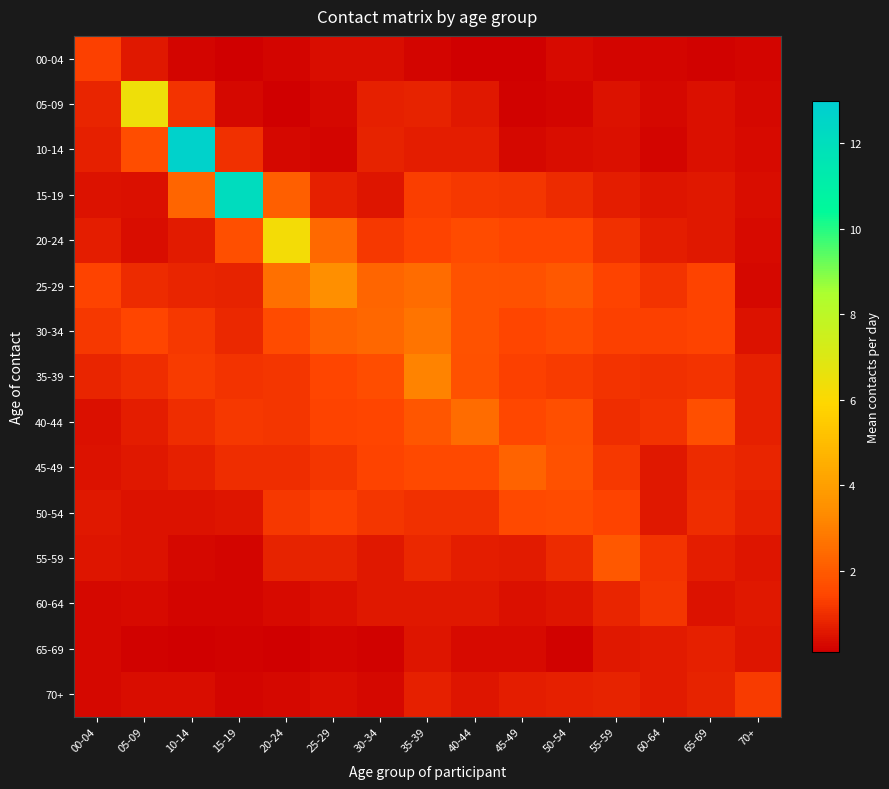

How many distinct data groups are displayed?

15